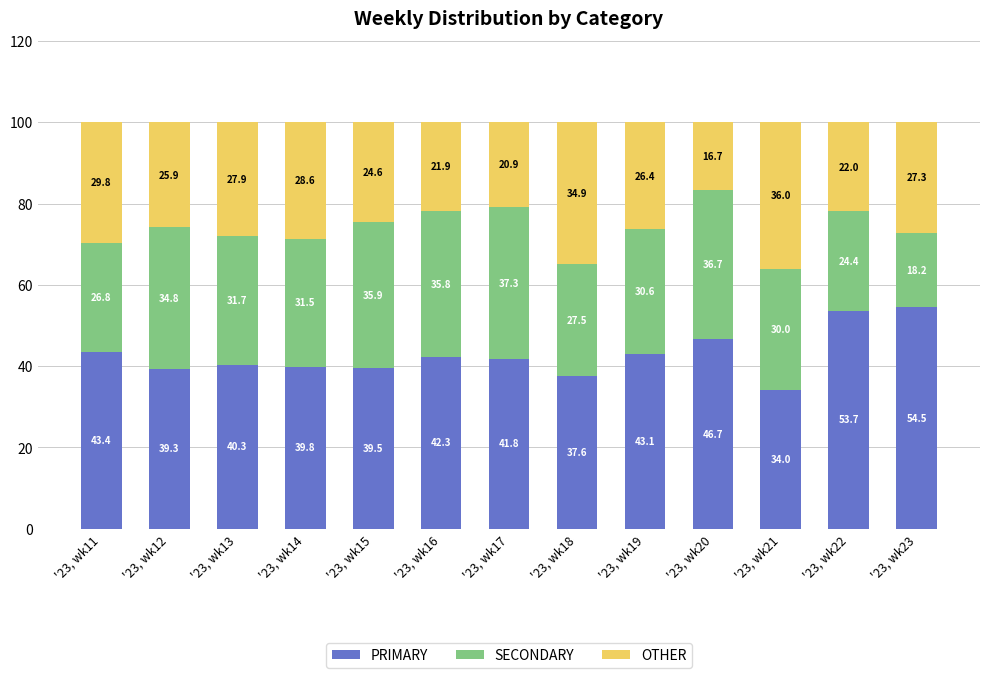

The PRIMARY series shows 43.4 at '23, wk11. True or false?

True